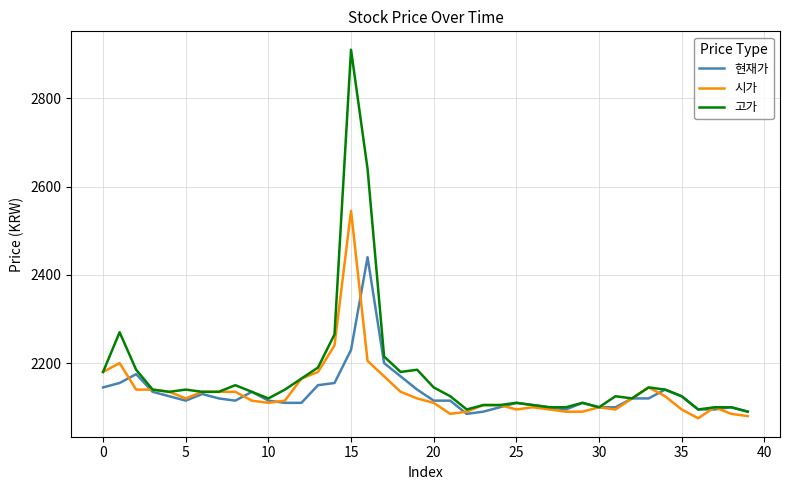

Which series has the widest spread of values?

고가